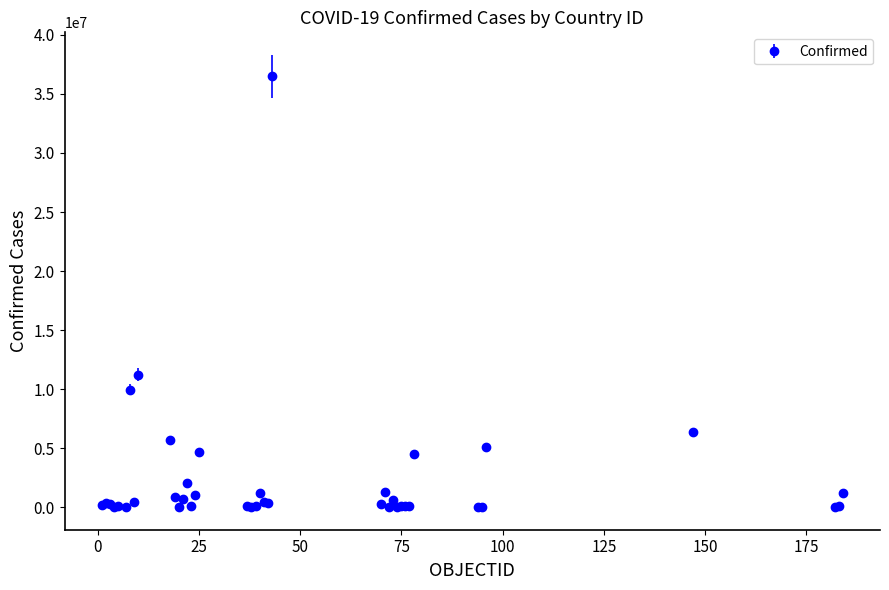

What is the maximum value shown in the chart?

36477214